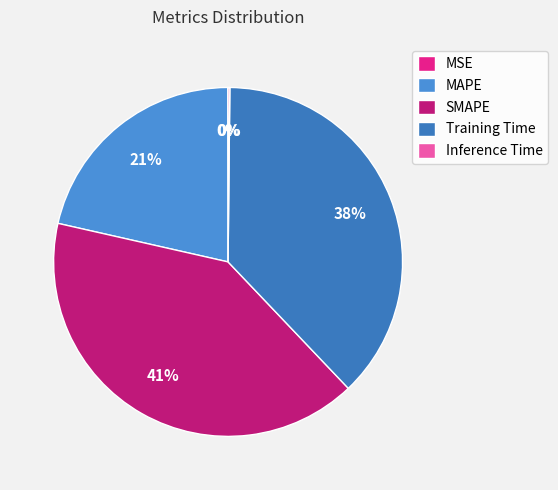

Combined, what portion of the pie is MSE and SMAPE?

40.7%